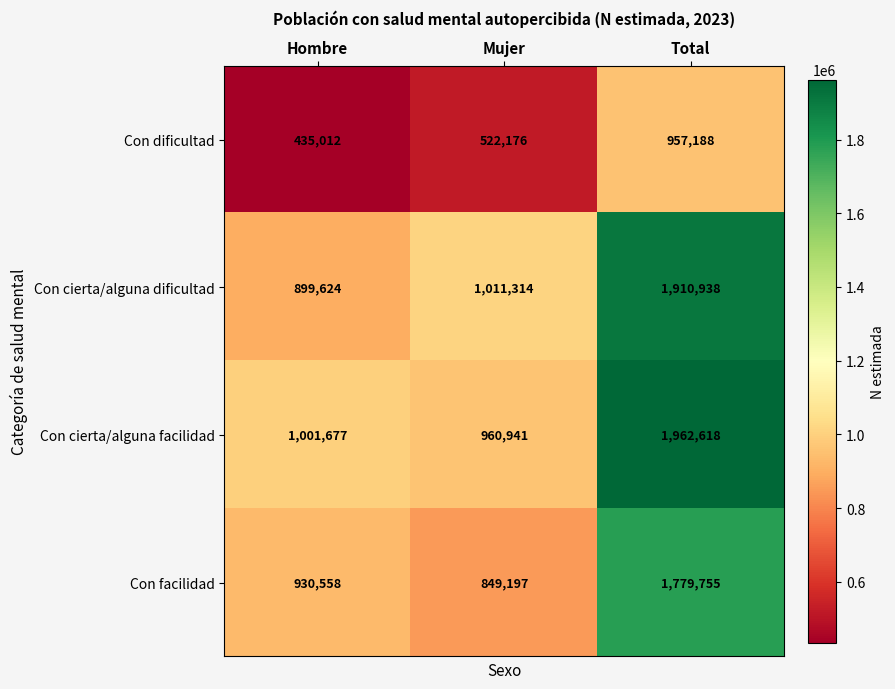

At how many categories does at least one series exceed 784667?

3